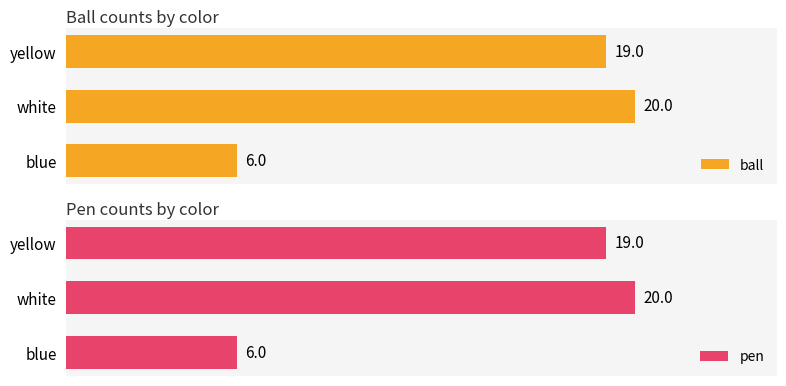

Which series has the widest spread of values?

ball